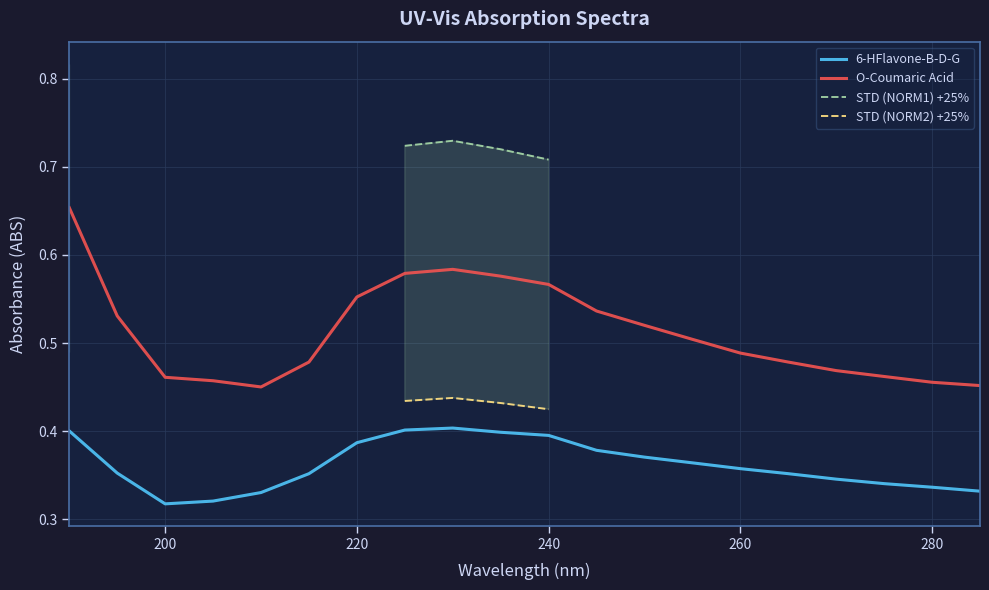

True or false: STD (NORM2) +25% and O-Coumaric Acid cross at least once.

False